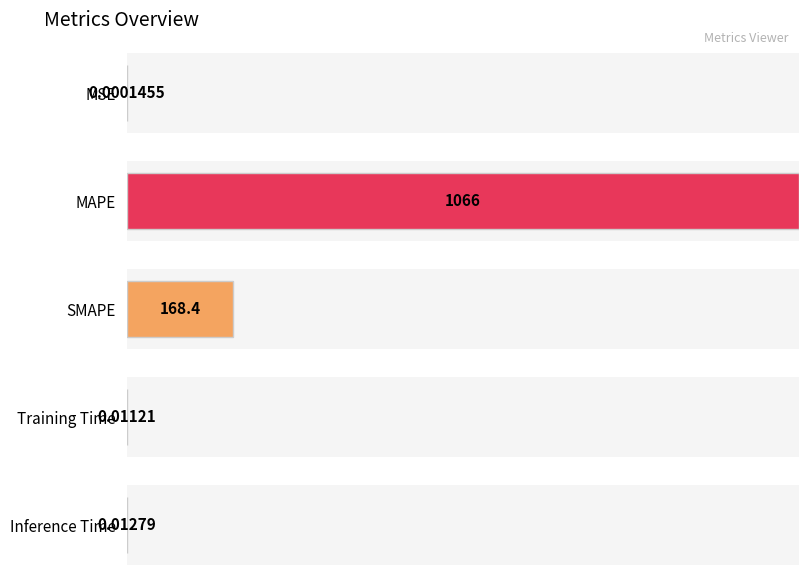

Rank the categories by value from lowest to highest.

MSE, Training Time, Inference Time, SMAPE, MAPE